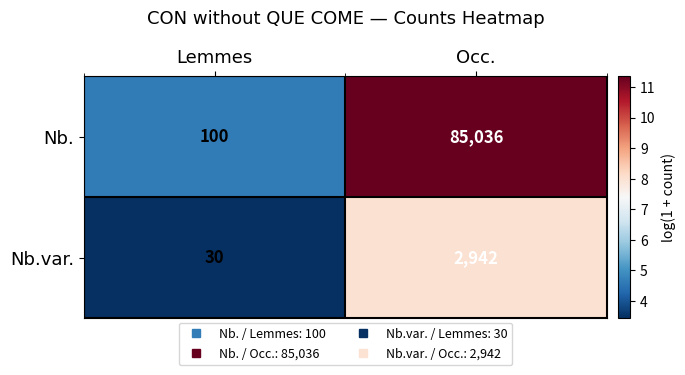

What is the difference between the Nb.var. values at Lemmes and Occ.?

2912